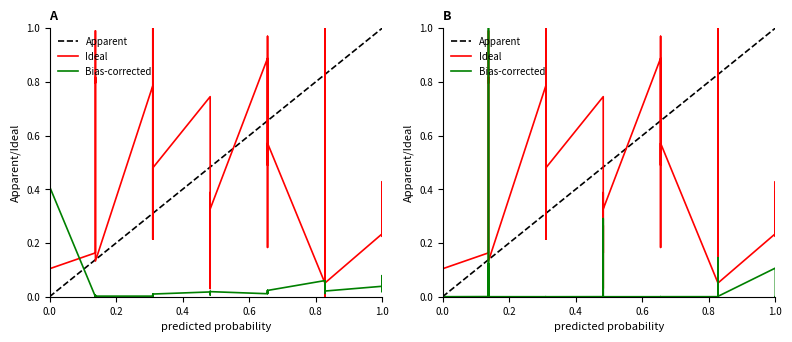

The value of Leve Gil at 15 is 1.1. True or false?

False